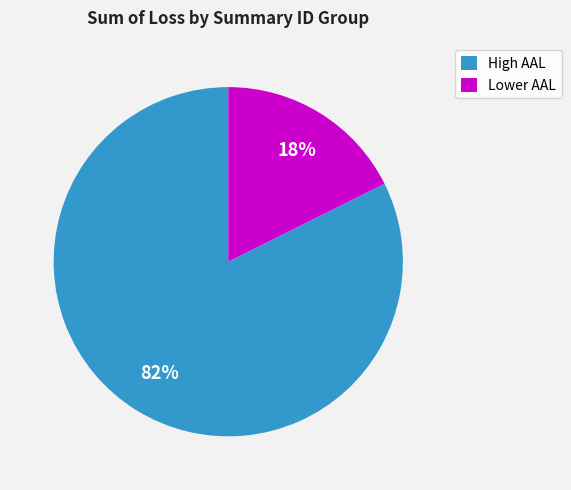

Is there any slice that represents more than half of the pie?

Yes